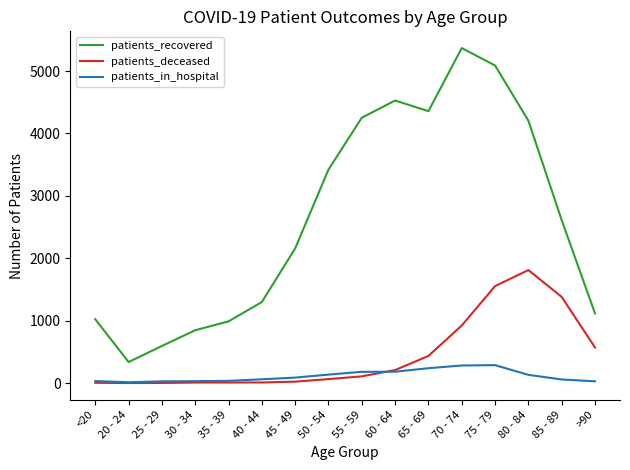

What is the average value of the patients_deceased series?

445